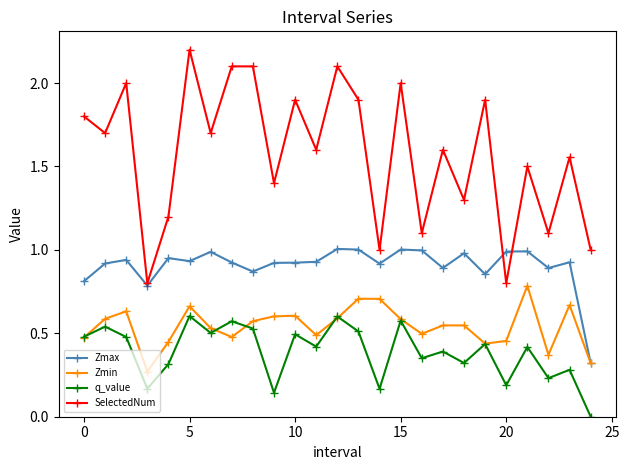

Which series has the largest total across all categories?

SelectedNum